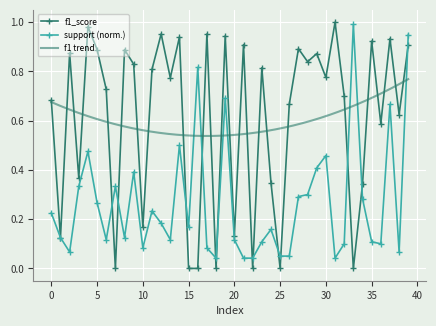

True or false: f1_score has more than 2 interior local peaks.

True